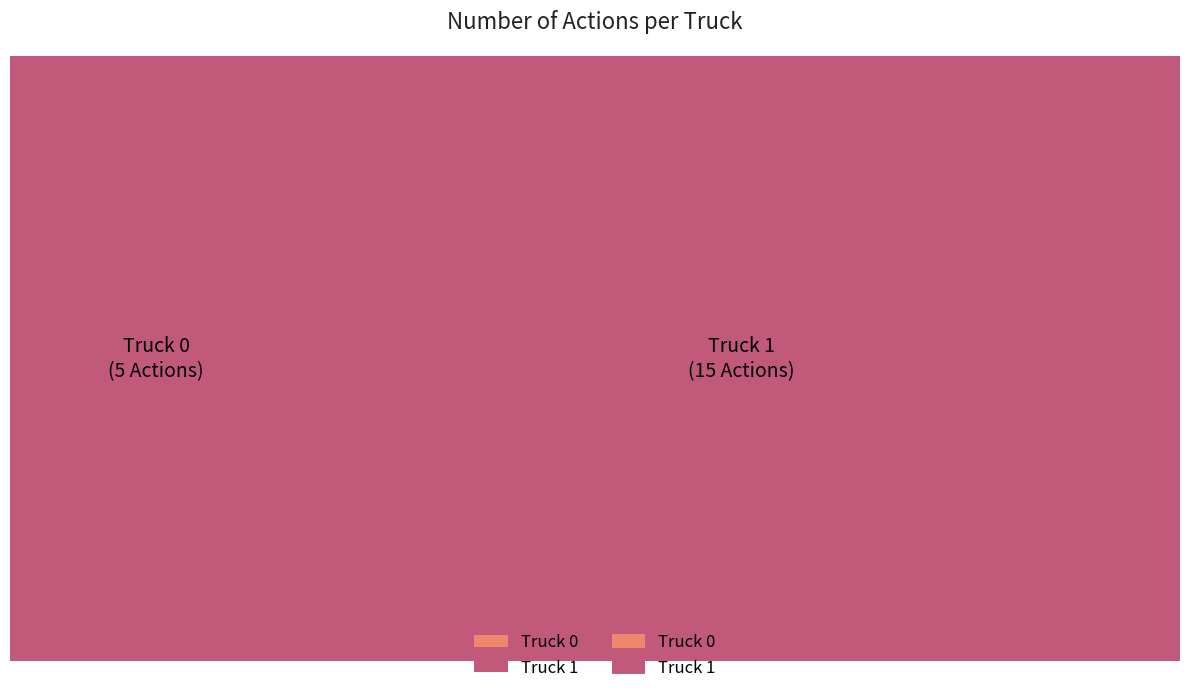

Is Truck 0 the majority of the pie?

No